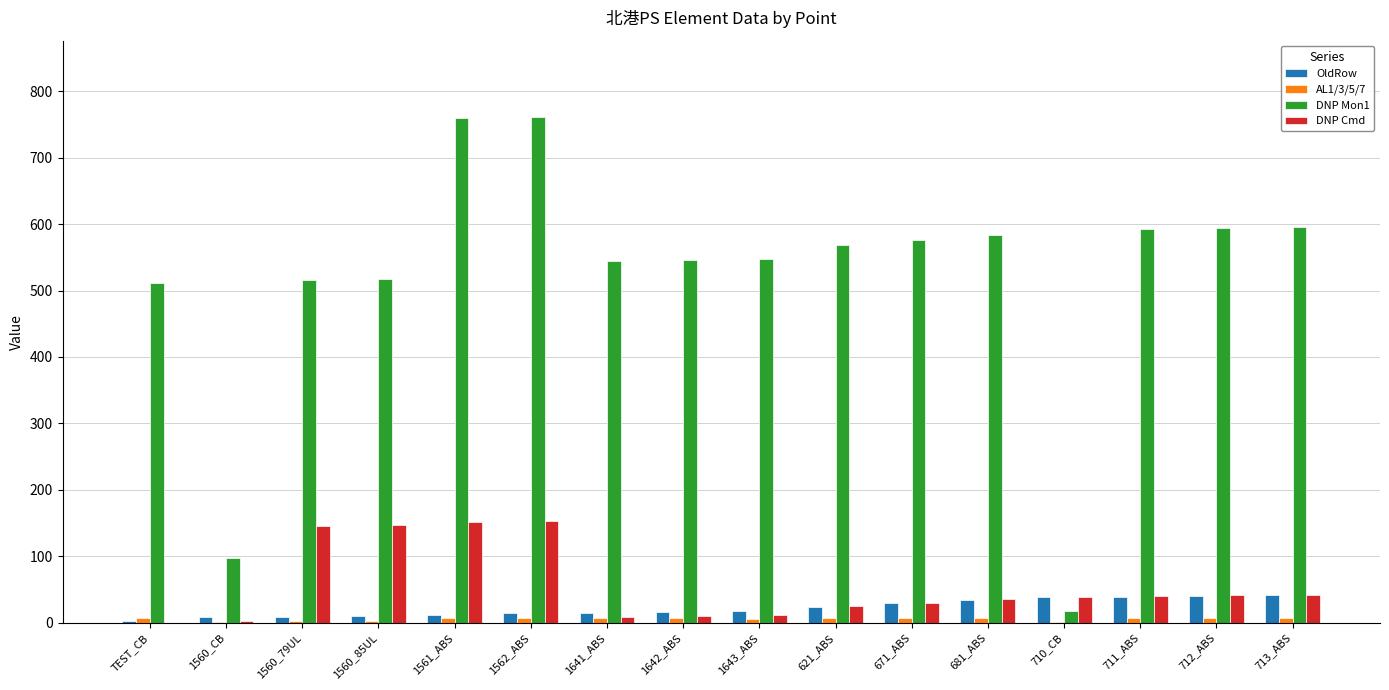

What is the sum of all DNP Cmd values?

882